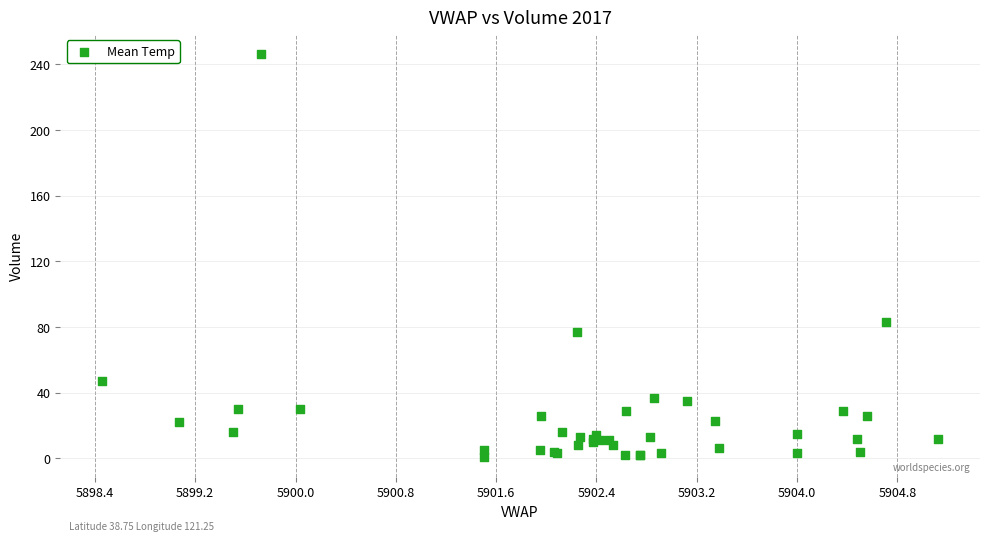

What Y value in the scatter plot is closest to 123?

83